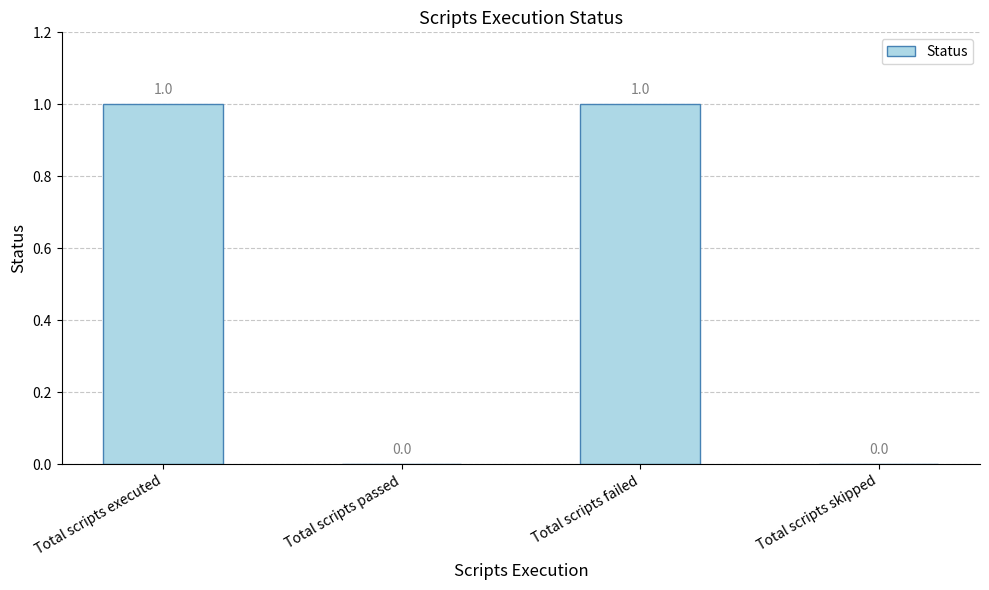

The chart shows a value of 1 at Total scripts executed. True or false?

True